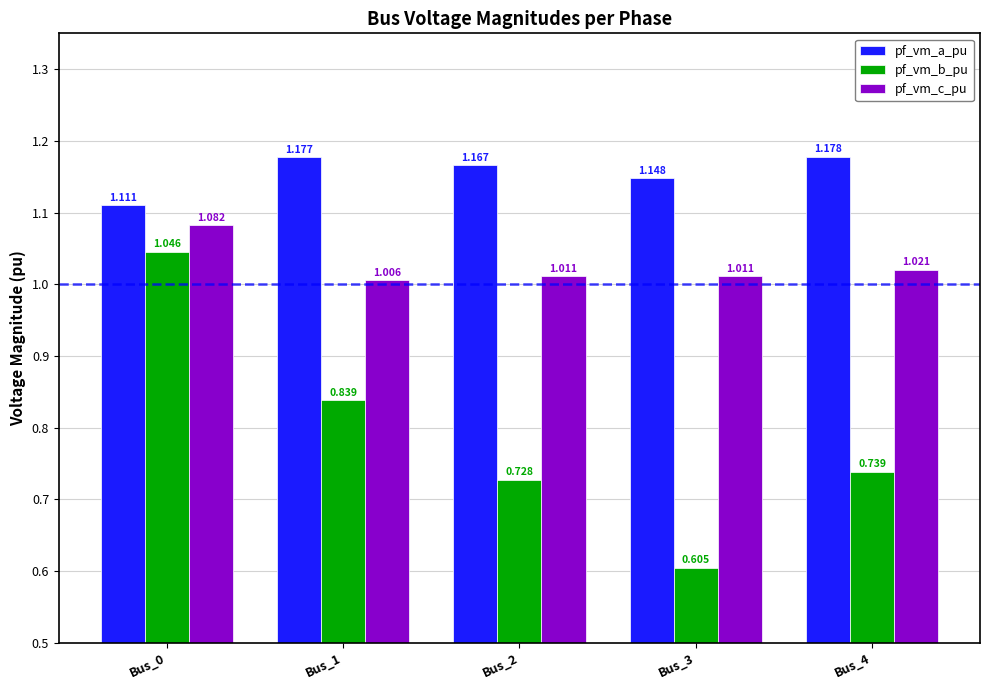

How many data points does each series have?

5